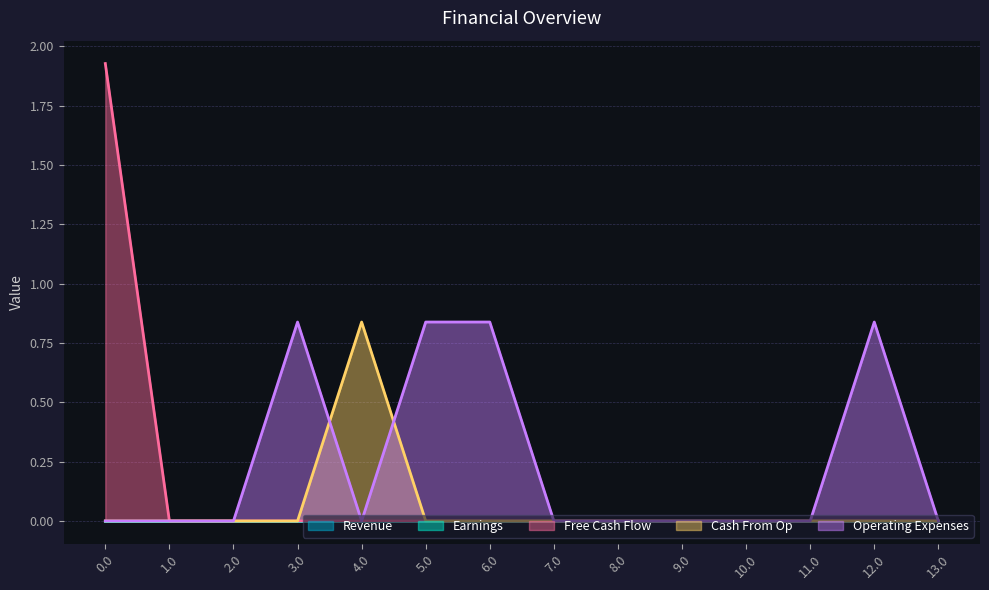

List the series in order of their peak value, lowest first.

Operating Expenses, Cash From Op, Free Cash Flow